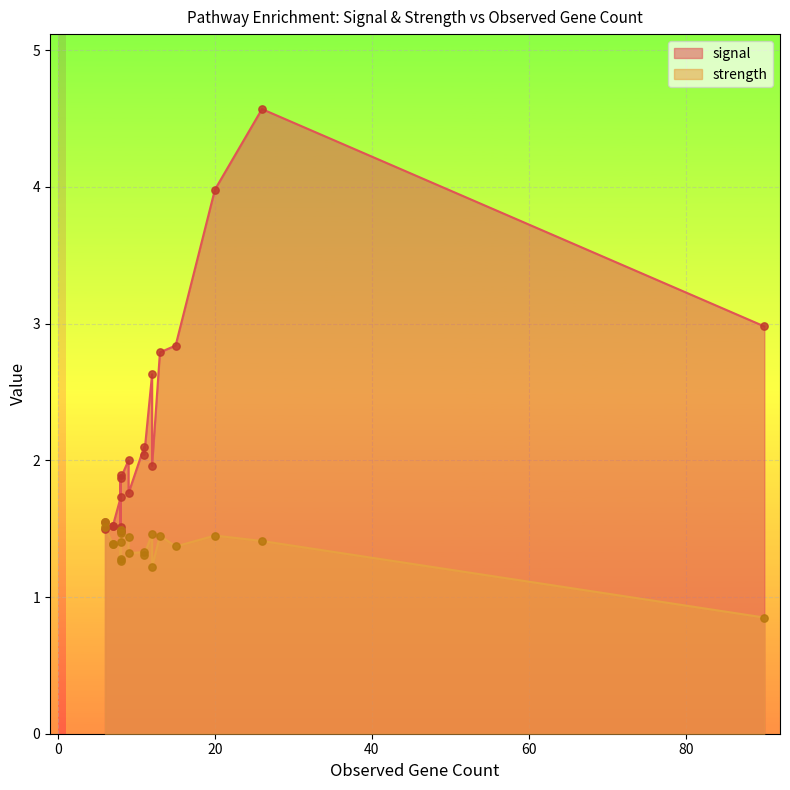

Which series has the largest Y range (max minus min)?

signal